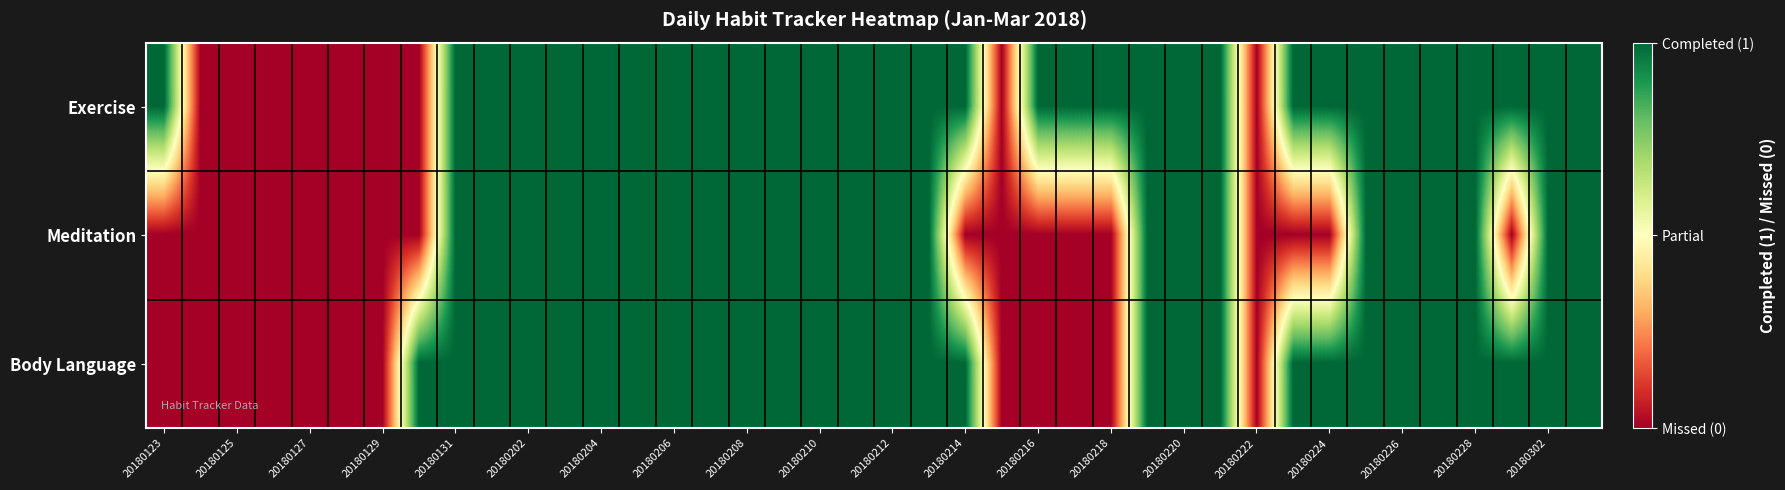

How many data points does each series have?

40